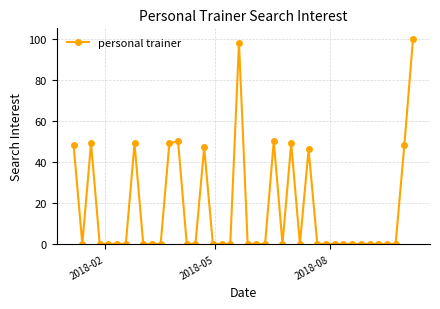

What is the value of the 8th point from the left?

49